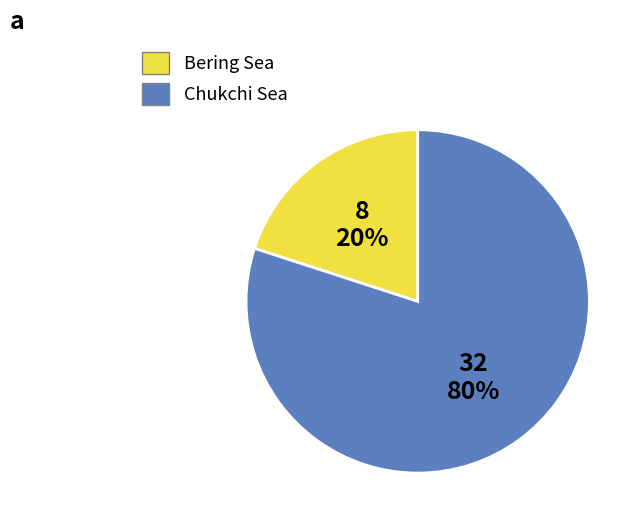

What is the ratio of the value at Chukchi Sea to the value at Bering Sea?

4.0